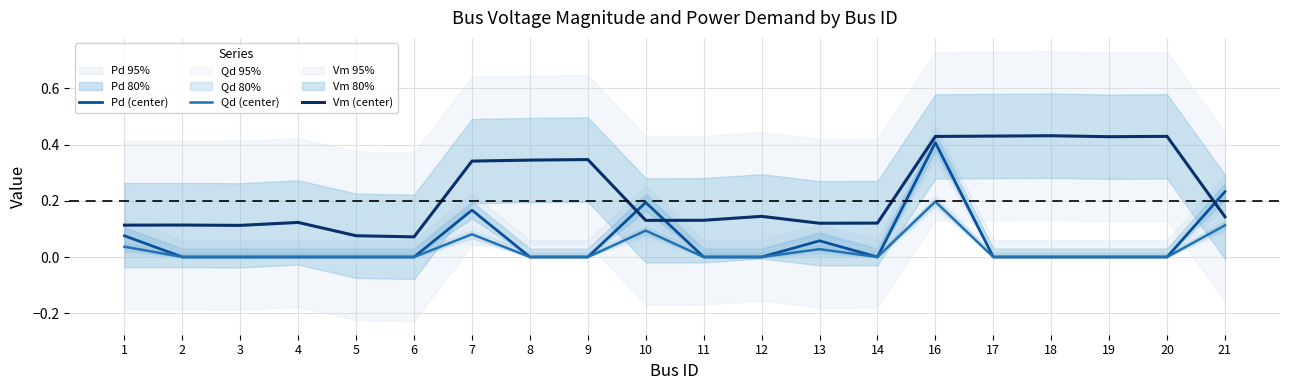

Is the value of Vm (center) at 12 greater than the value of Qd (center) at 2?

Yes